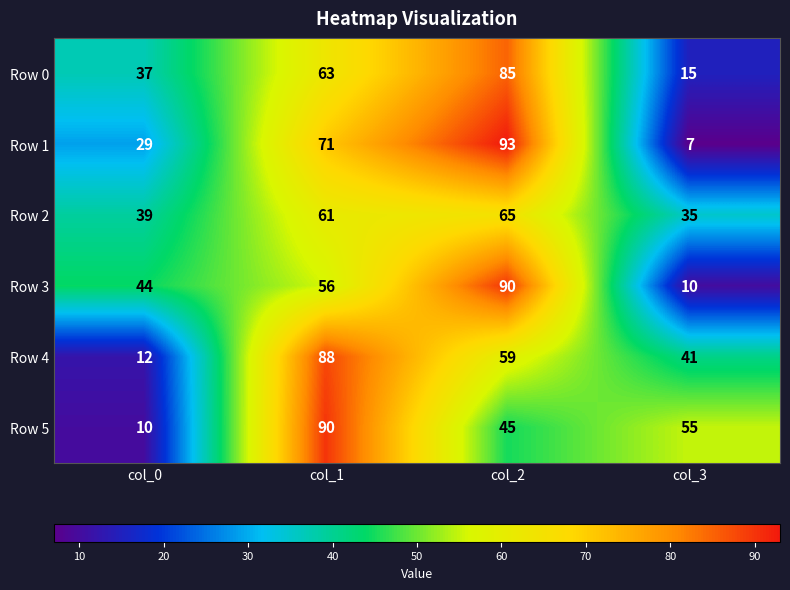

Where is Row 1 nearest to the value 50?

col_0